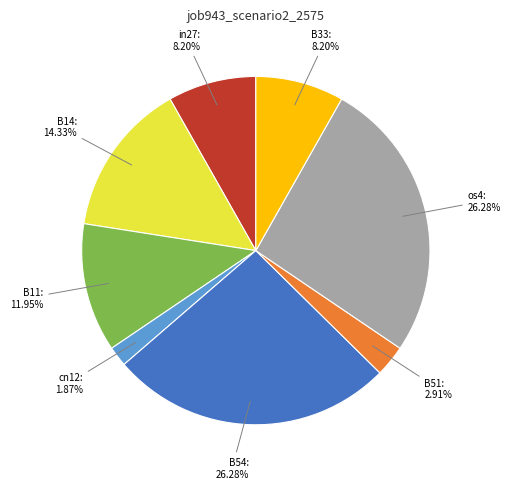

Does any single category account for the majority?

No